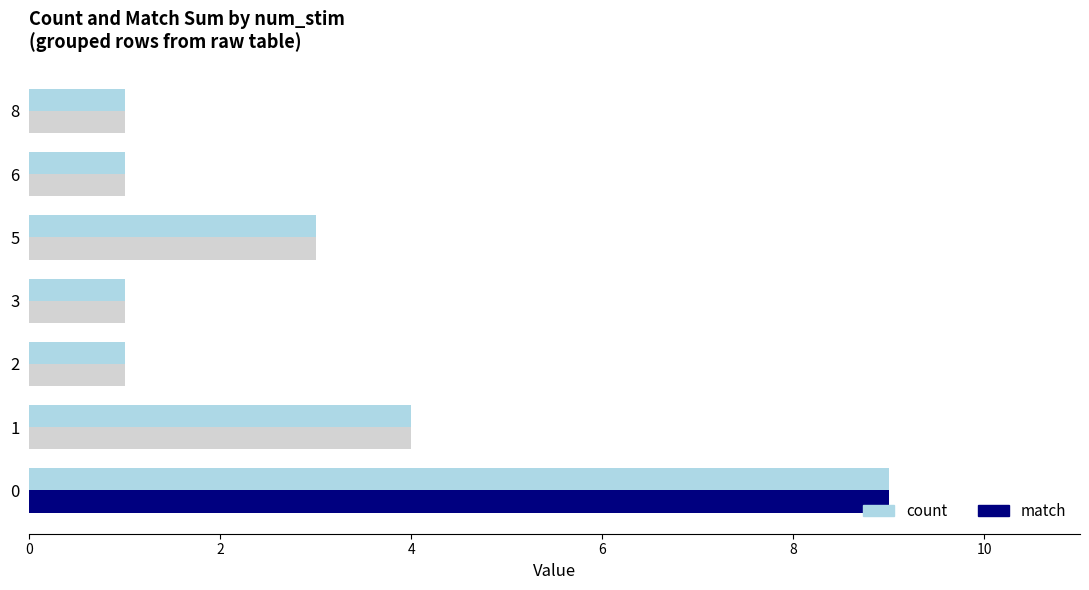

Are the bars horizontal?

Yes